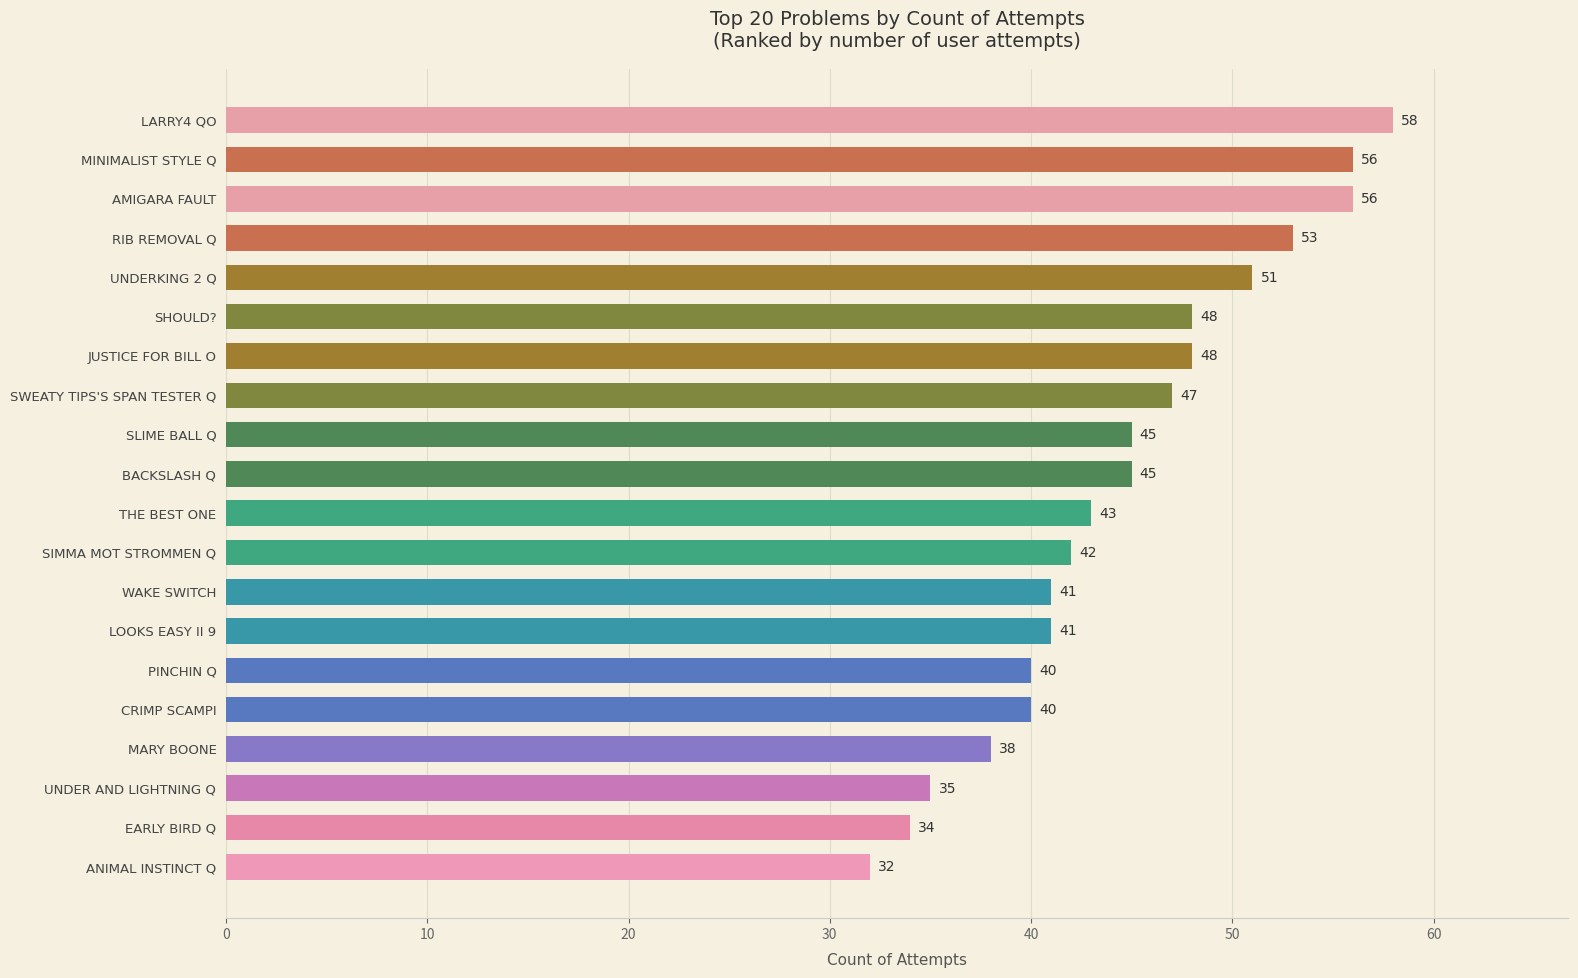

Is it true that the value at UNDER AND LIGHTNING Q is 17?

False